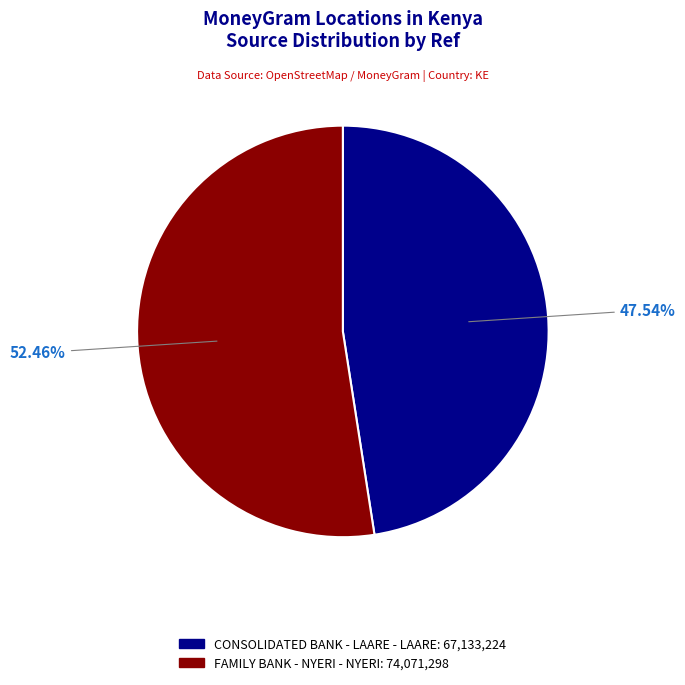

What is the smallest slice in the pie chart?

CONSOLIDATED BANK - LAARE - LAARE